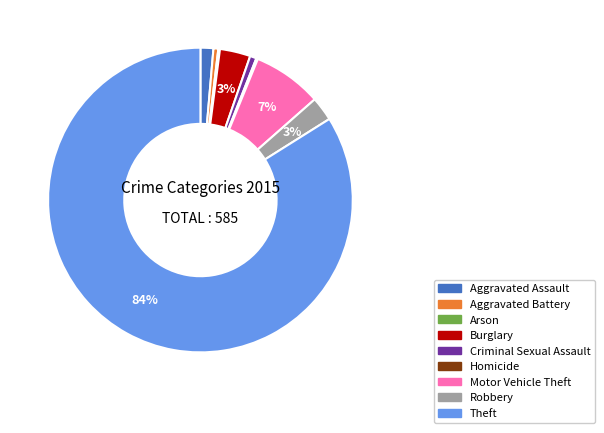

Which has a higher value, Motor Vehicle Theft or Robbery?

Motor Vehicle Theft